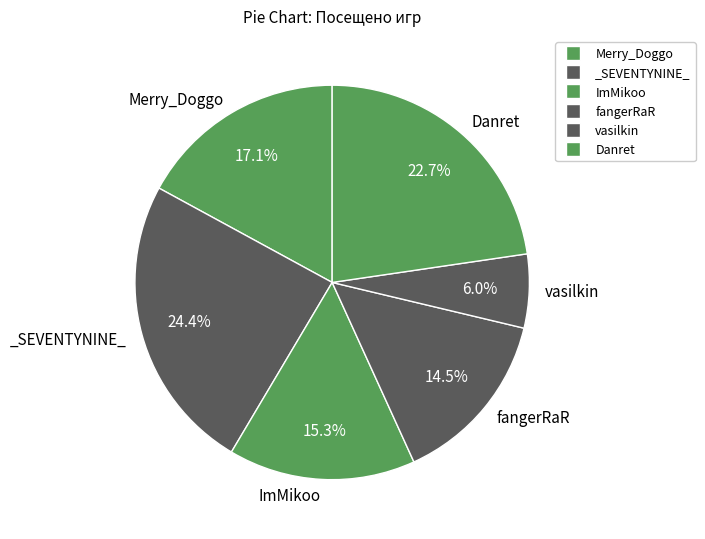

True or false: _SEVENTYNINE_ accounts for 13% of the total.

False